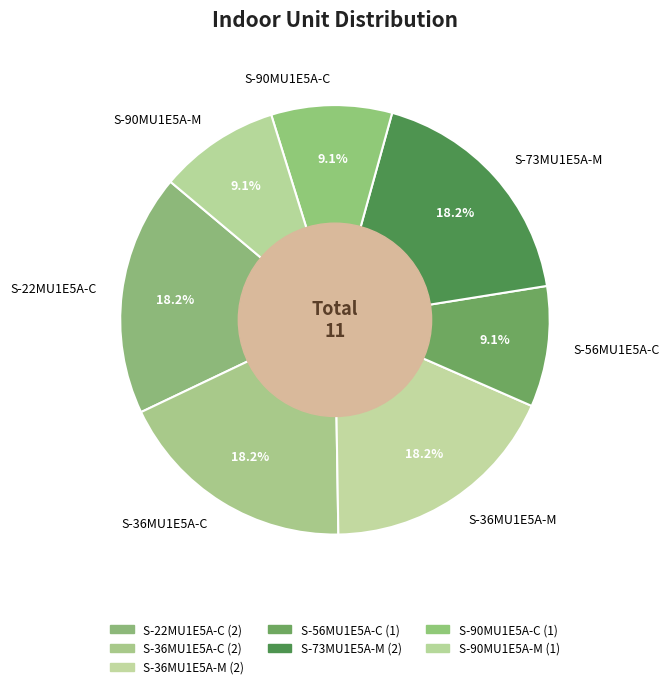

To the nearest percent, what portion does S-90MU1E5A-C represent?

9%